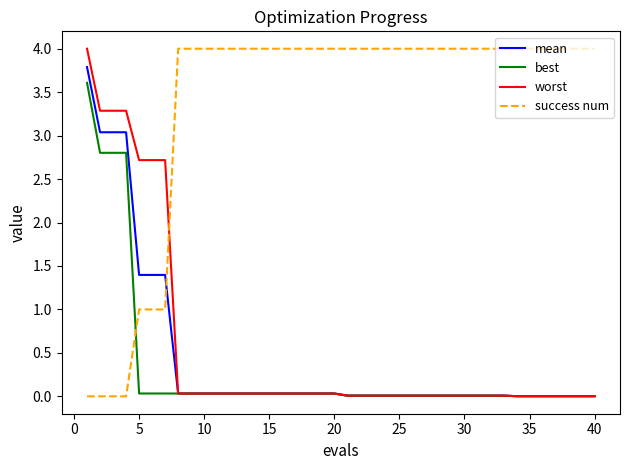

What is the greatest value displayed?

4.0